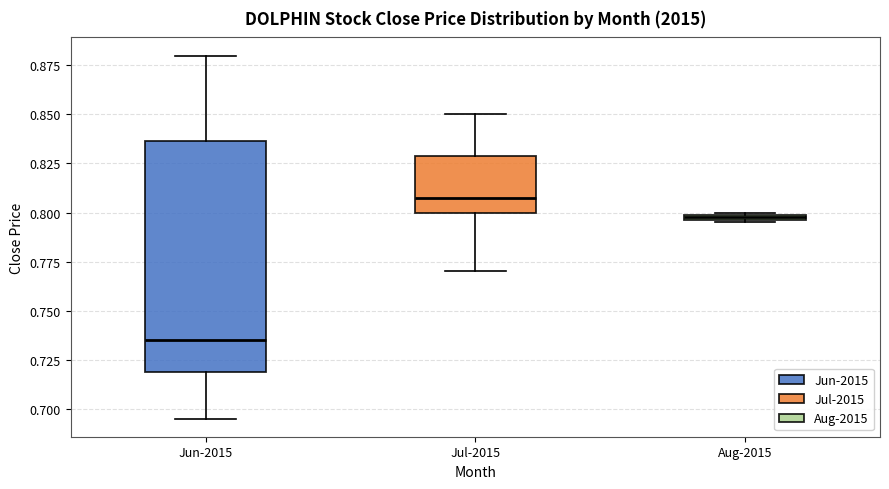

Comparing the boxes themselves (not the whiskers), which one is the tallest?

Jun-2015